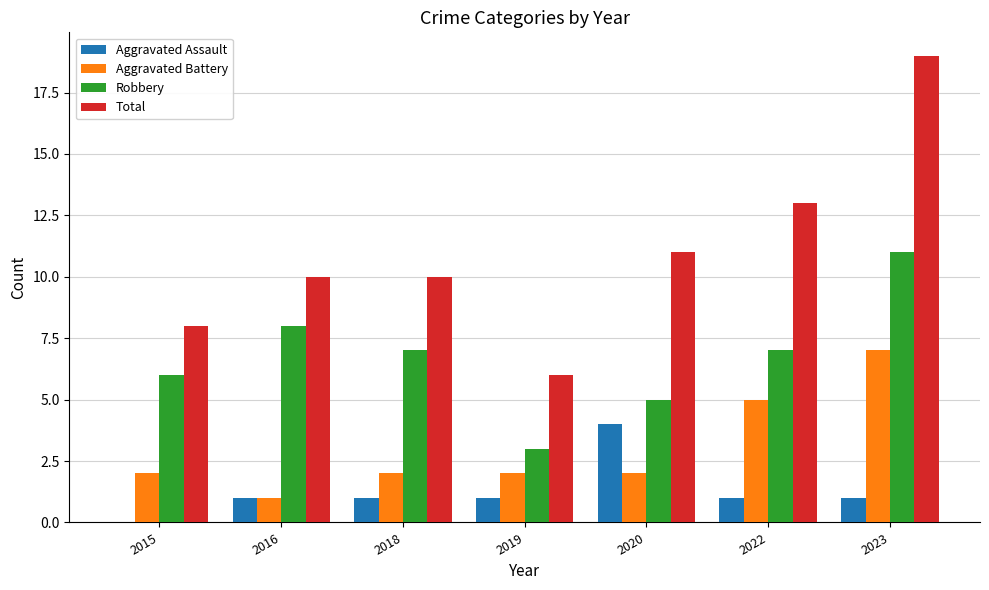

How many values in Aggravated Assault are above zero?

6